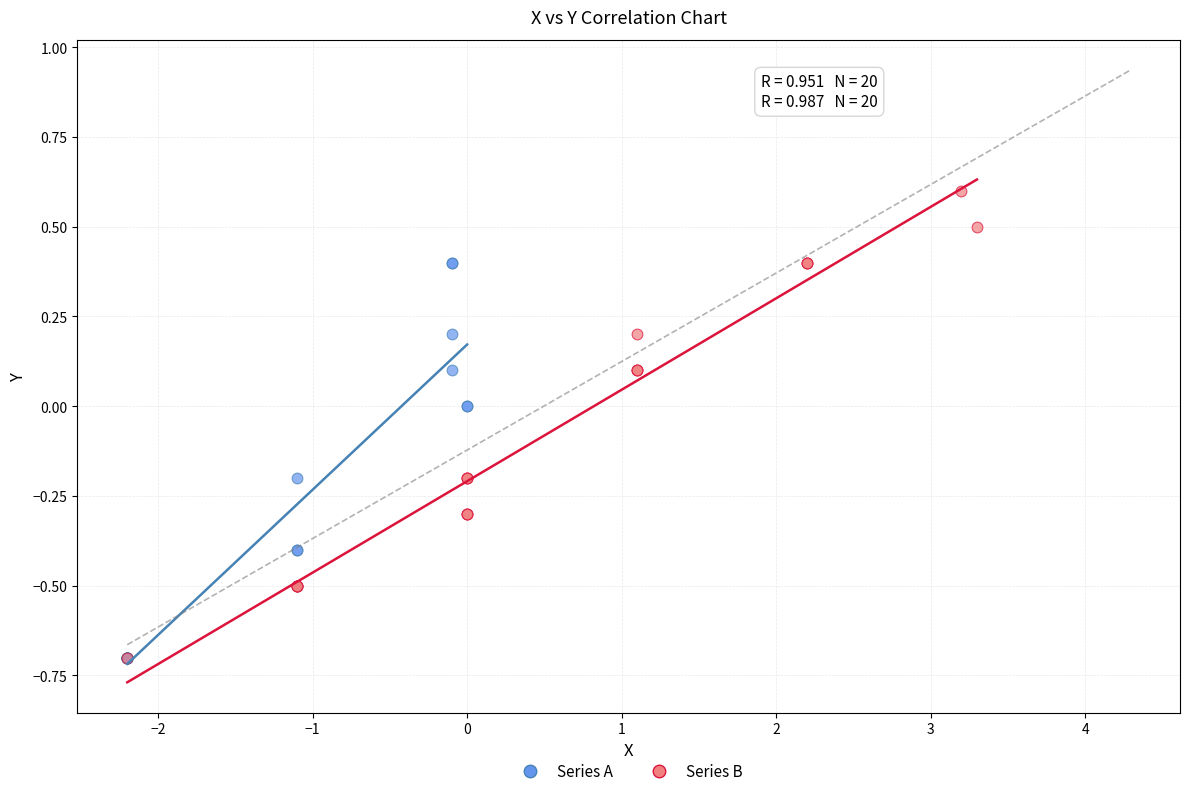

Which series has the widest spread of Y values?

Series B